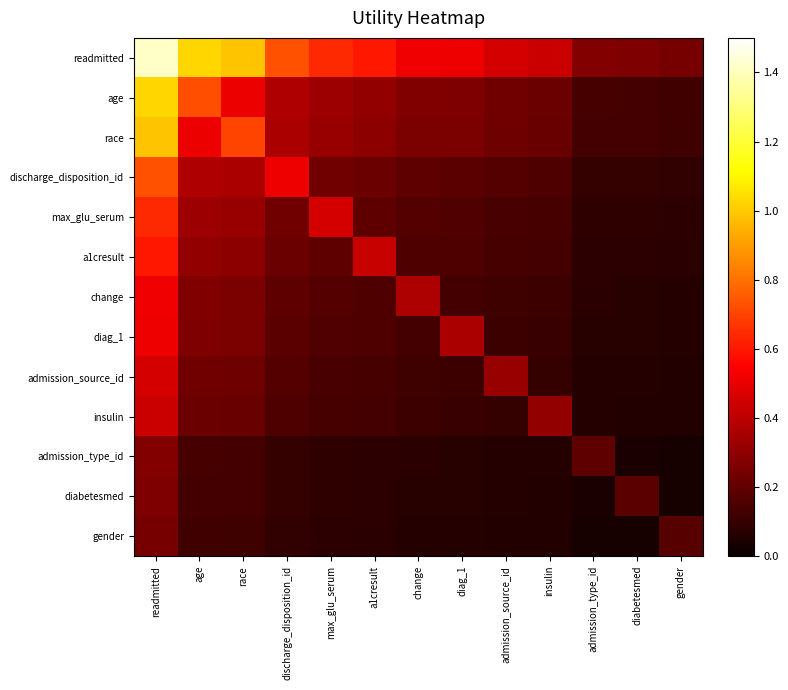

What is the total value across all series at diabetesmed?

1.3